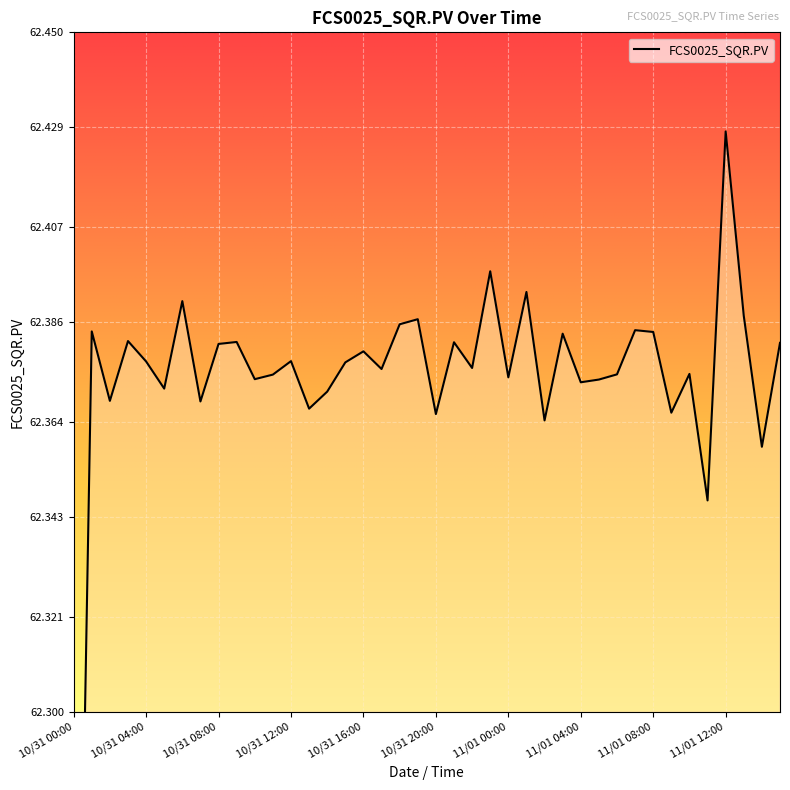

What is the sum of all values?

2494.9